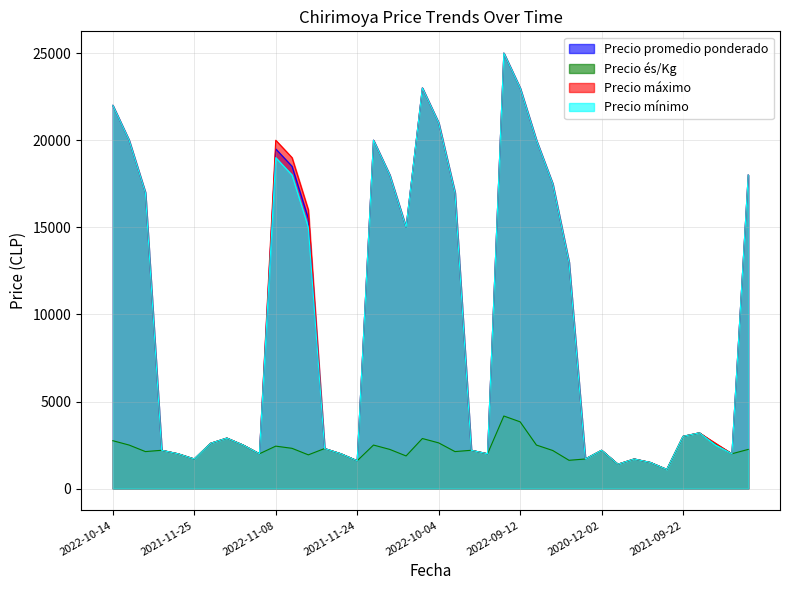

At which category does Precio mínimo reach its first local valley?

2021-11-25